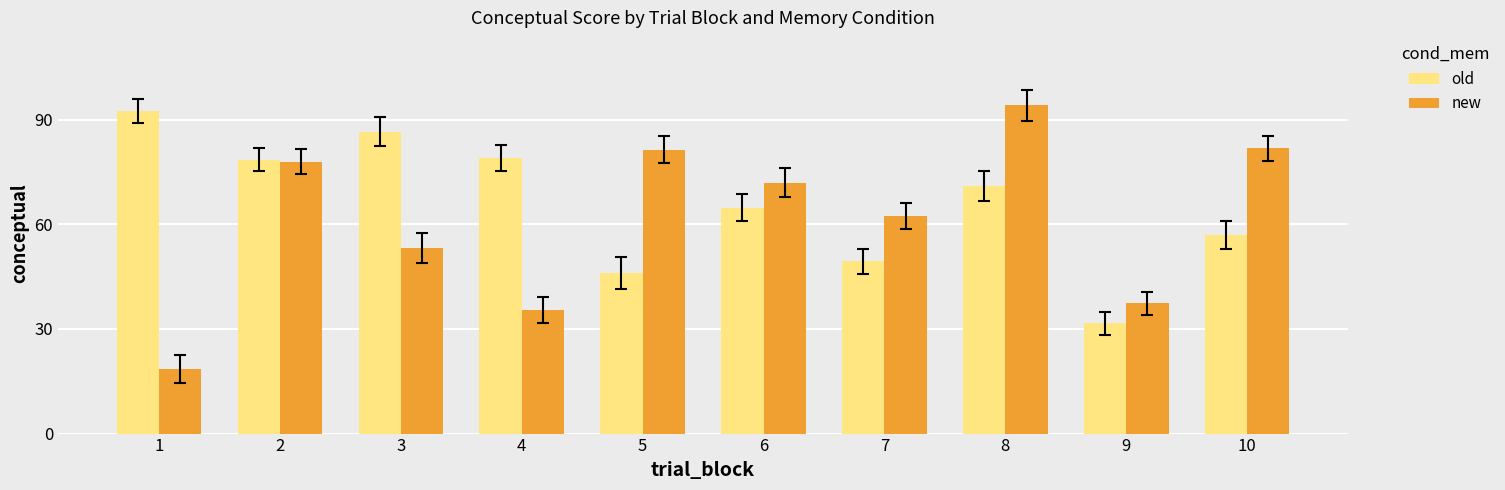

True or false: old has a value of 76.1 at 10.

False